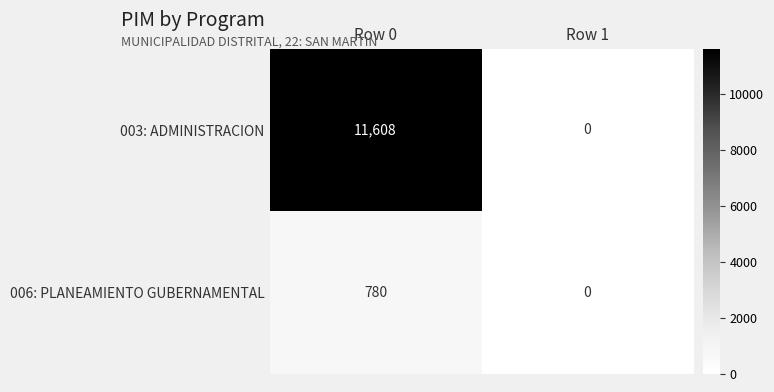

Which series has the largest total across all categories?

003: ADMINISTRACION